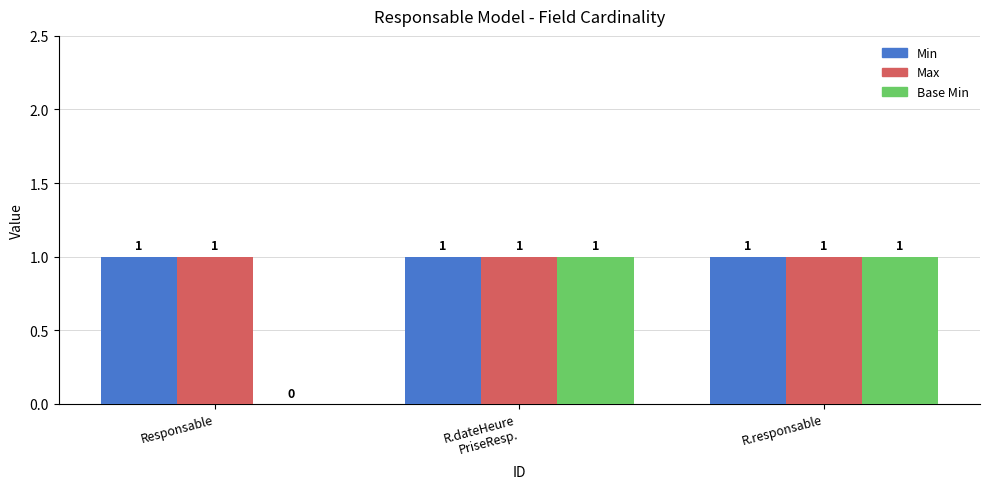

Reading left to right, list all the values displayed in this chart.

Min: Responsable=1	R.dateHeure
PriseResp.=1	R.responsable=1
Max: Responsable=1	R.dateHeure
PriseResp.=1	R.responsable=1
Base Min: Responsable=0	R.dateHeure
PriseResp.=1	R.responsable=1